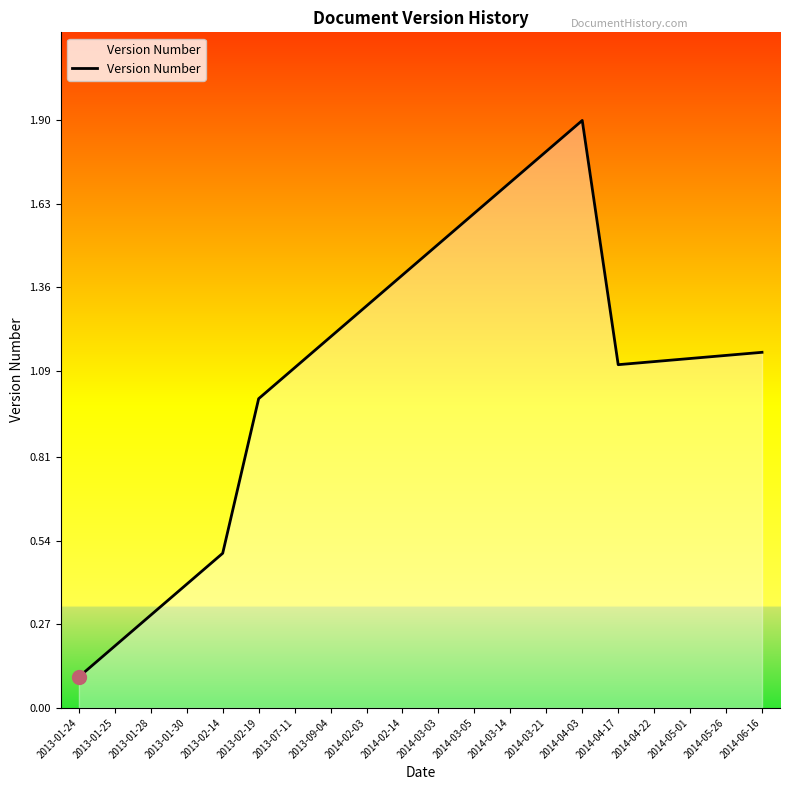

Which category has the highest value across all series?

2014-04-03